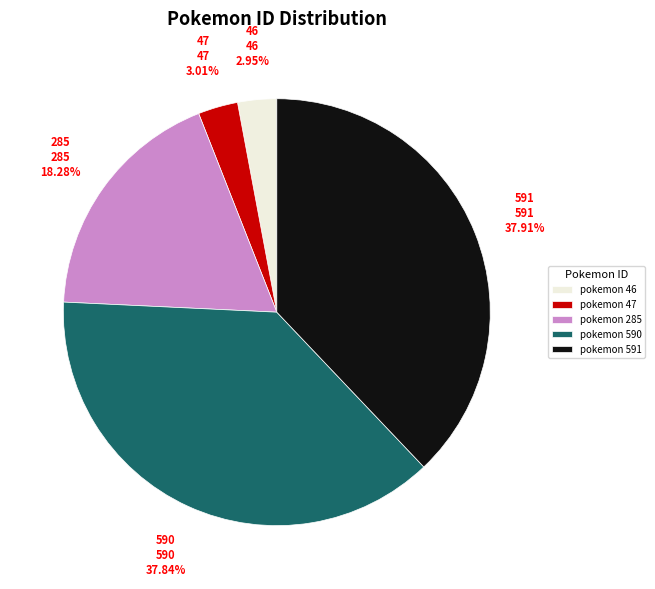

Is the sum of pokemon 590 and pokemon 46 greater than half?

No